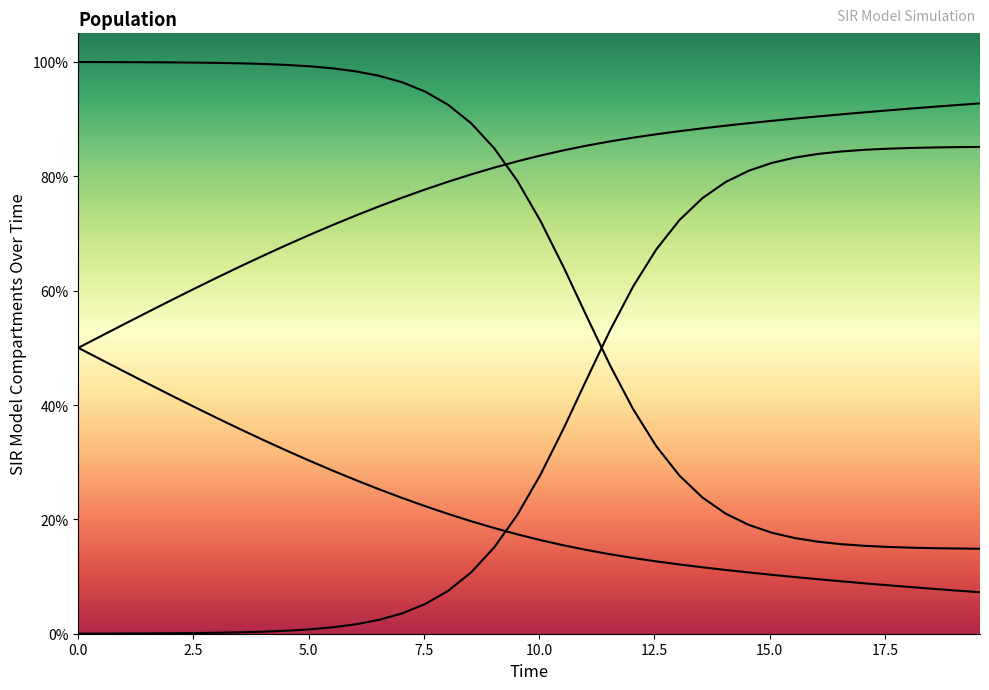

Reading right to left, extract all data points from this chart.

S: 0.1	0.1	0.1	0.2	0.2	0.2	0.2	0.2	0.2	0.2	0.2	0.2	0.2	0.3	0.3	0.4	0.5	0.6	0.6	0.7	0.8	0.8	0.9	0.9	0.9	1.0	1.0	1.0	1.0	1.0	1.0	1.0	1.0	1.0	1.0	1.0	1.0	1.0	1.0	1.0
I: 0.9	0.9	0.9	0.8	0.8	0.8	0.8	0.8	0.8	0.8	0.8	0.8	0.8	0.7	0.7	0.6	0.5	0.4	0.4	0.3	0.2	0.2	0.1	0.1	0.1	0.0	0.0	0.0	0.0	0.0	0.0	0.0	0.0	0.0	0.0	0.0	0.0	0.0	0.0	0.0
C: 0.1	0.1	0.1	0.1	0.1	0.1	0.1	0.1	0.1	0.1	0.1	0.1	0.1	0.1	0.1	0.1	0.1	0.1	0.2	0.2	0.2	0.2	0.2	0.2	0.2	0.2	0.3	0.3	0.3	0.3	0.3	0.3	0.4	0.4	0.4	0.4	0.4	0.5	0.5	0.5
D: 0.9	0.9	0.9	0.9	0.9	0.9	0.9	0.9	0.9	0.9	0.9	0.9	0.9	0.9	0.9	0.9	0.9	0.9	0.8	0.8	0.8	0.8	0.8	0.8	0.8	0.8	0.7	0.7	0.7	0.7	0.7	0.7	0.6	0.6	0.6	0.6	0.6	0.5	0.5	0.5